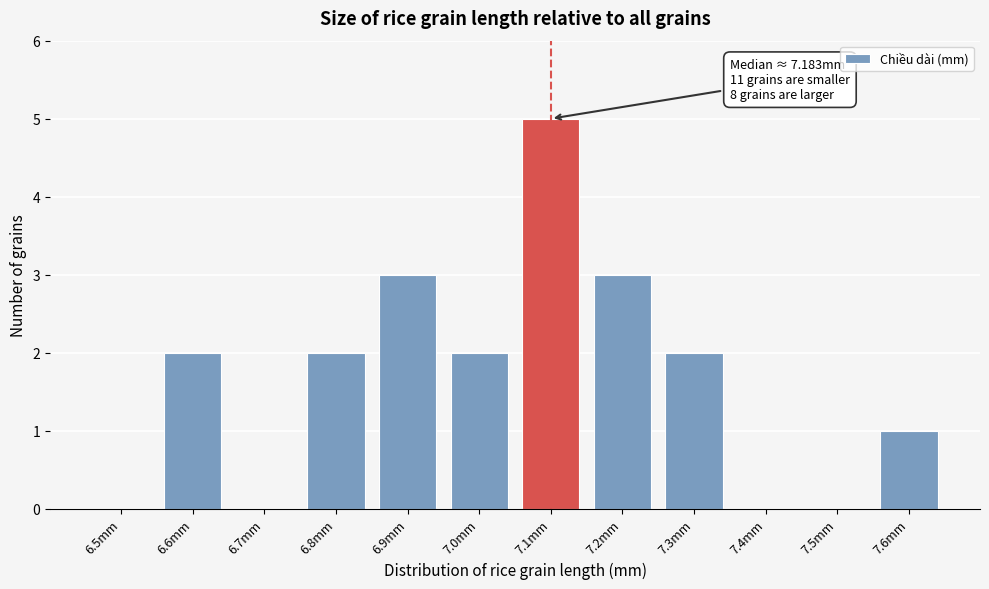

Reading left to right, list all the values displayed in this chart.

6.5mm=0	6.6mm=2	6.7mm=0	6.8mm=2	6.9mm=3	7.0mm=2	7.1mm=5	7.2mm=3	7.3mm=2	7.4mm=0	7.5mm=0	7.6mm=1